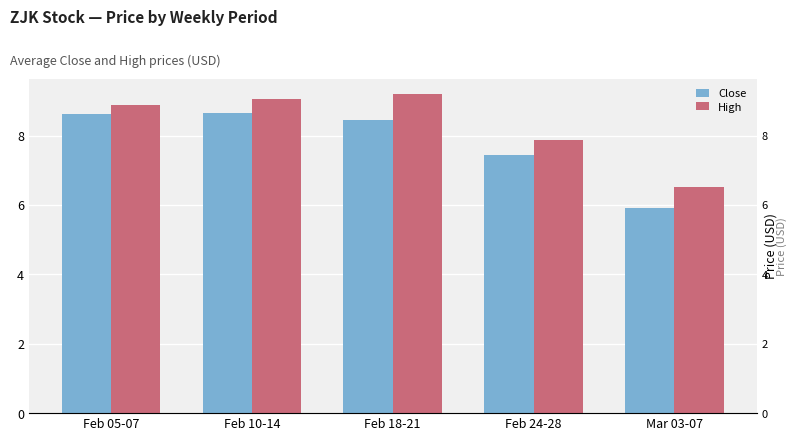

Reading right to left, list all the values displayed in this chart.

Close: 5.9	7.5	8.5	8.6	8.6
High: 6.5	7.9	9.2	9.0	8.9